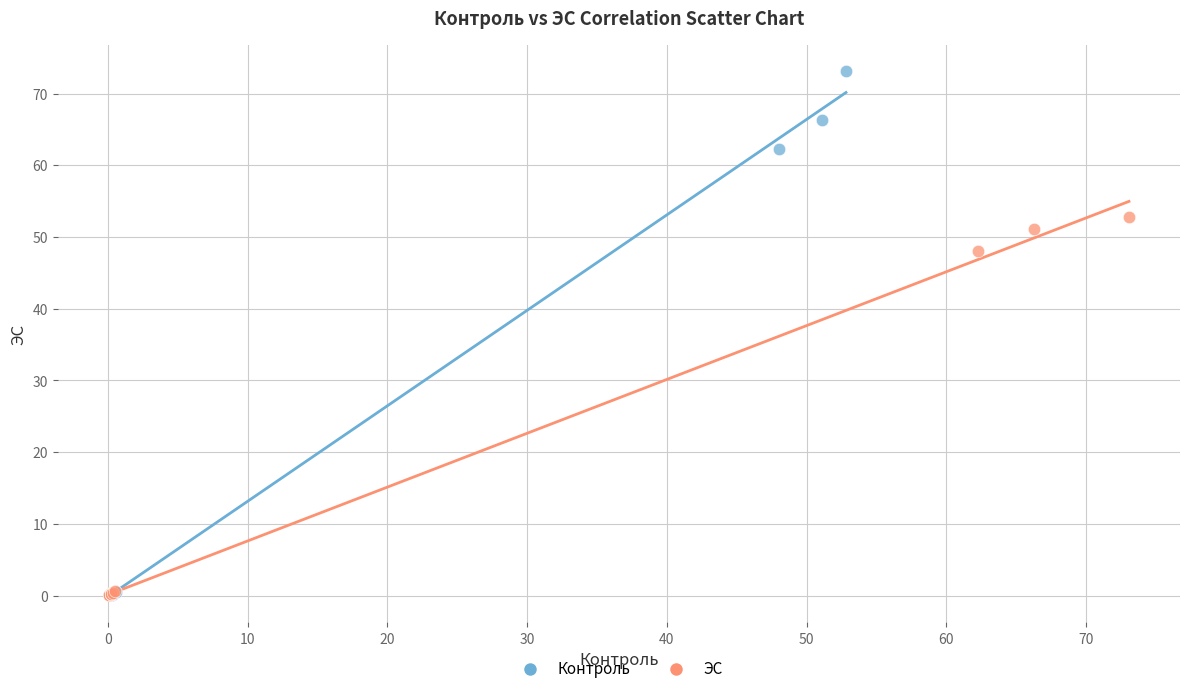

Which series contains the highest Y value?

Контроль